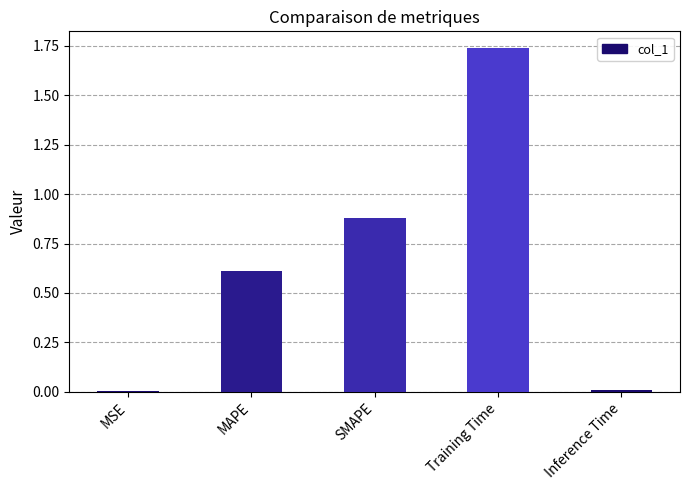

What is the sum of the values at Training Time and SMAPE?

2.6